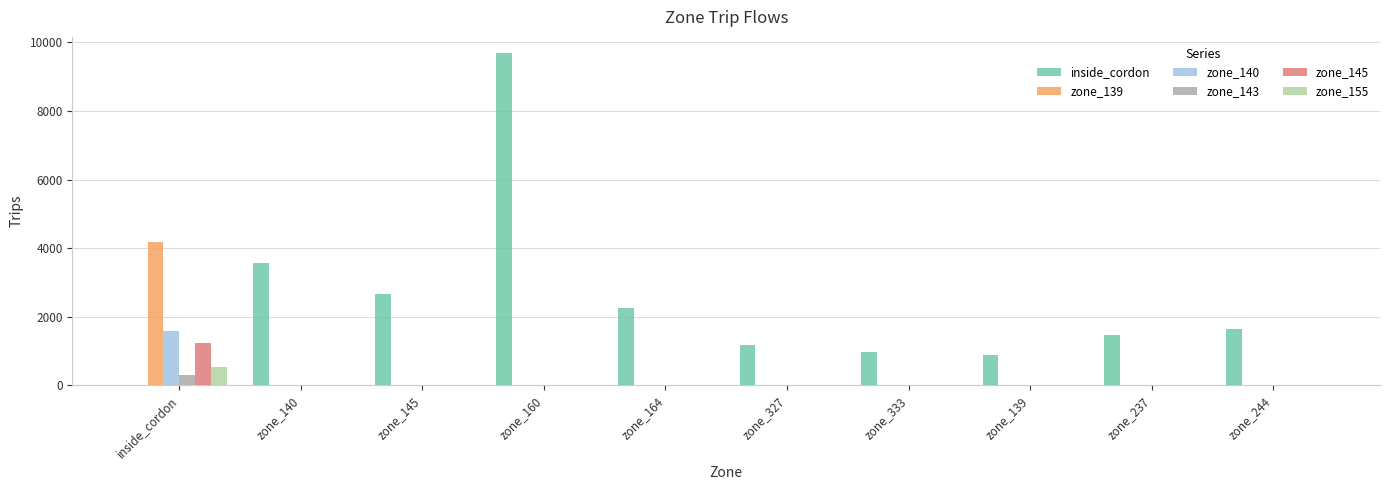

At which category is the sum across all series the highest?

zone_160